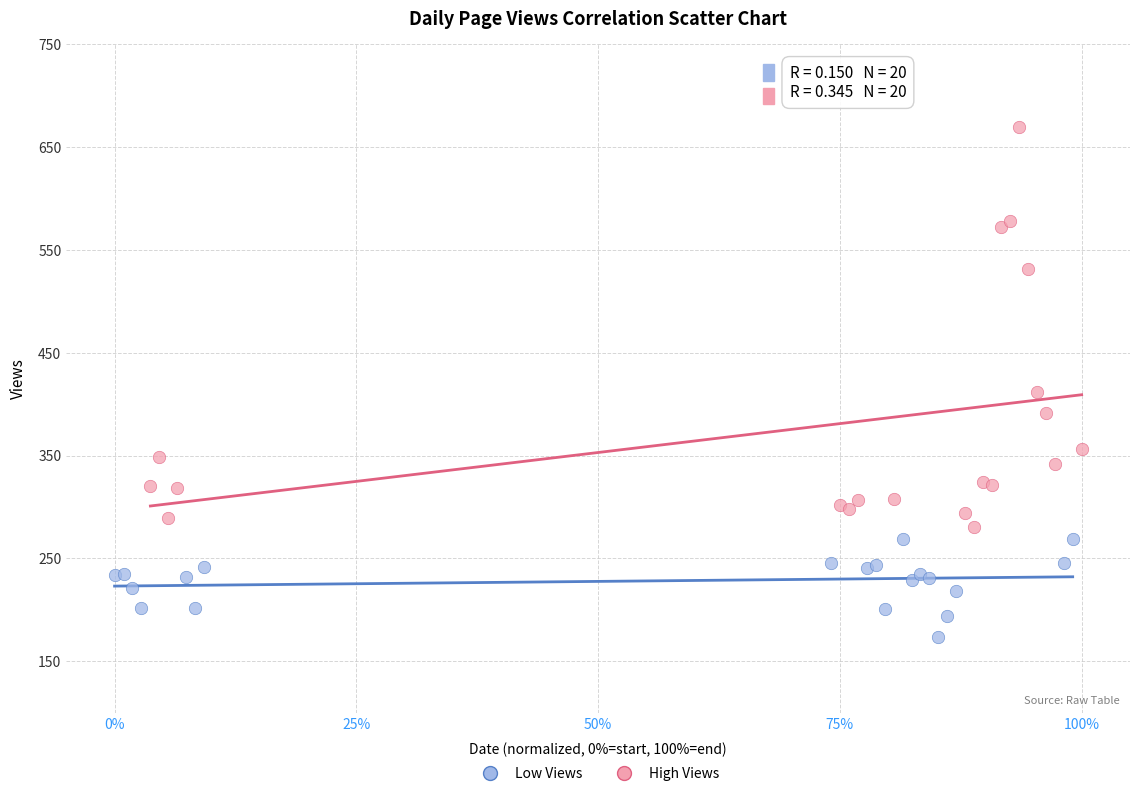

Which series contains the highest Y value?

High Views